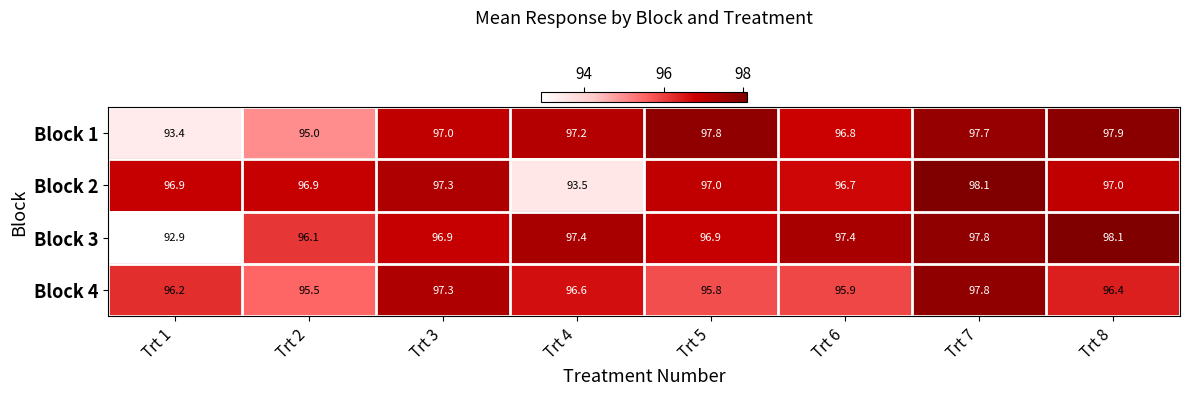

How many distinct data groups are displayed?

4